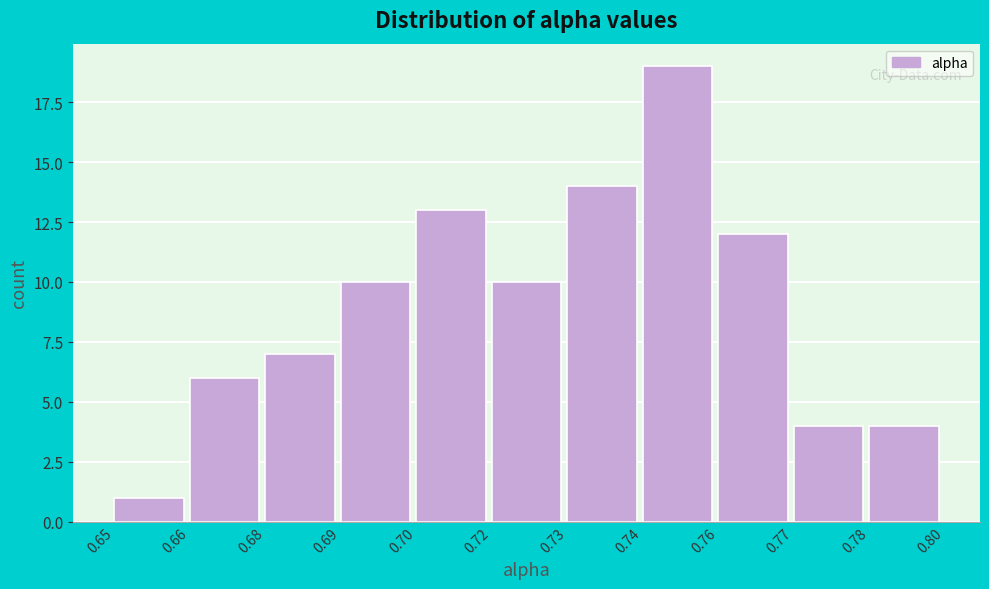

Reading left to right, what are all the values shown in this chart?

1	6	7	10	13	10	14	19	12	4	4